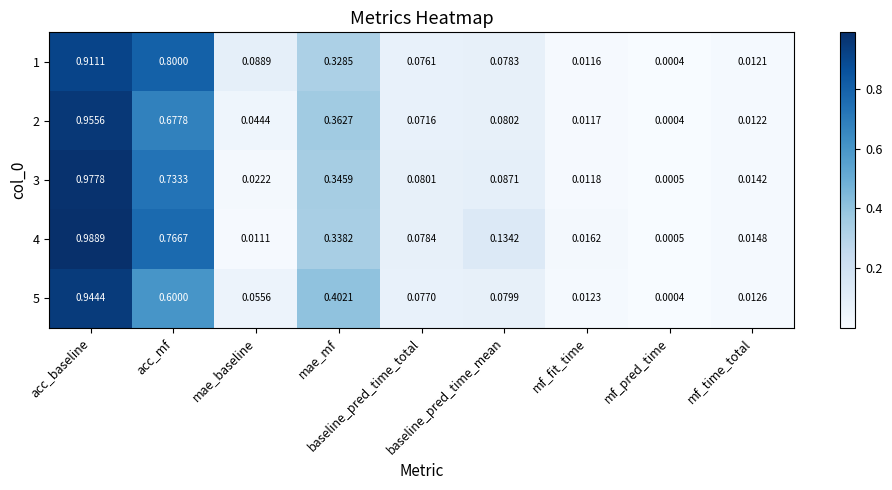

How many distinct data groups are displayed?

5